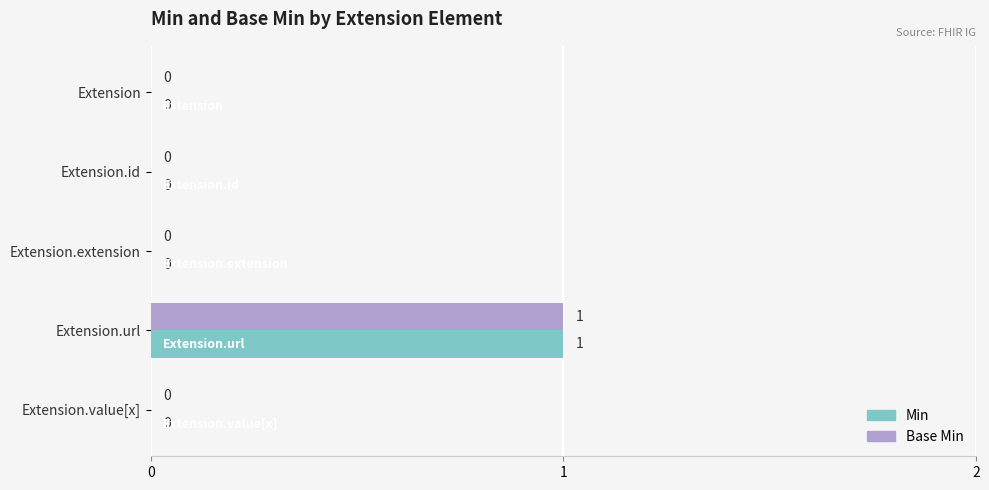

The value of Base Min at Extension is 0. True or false?

True